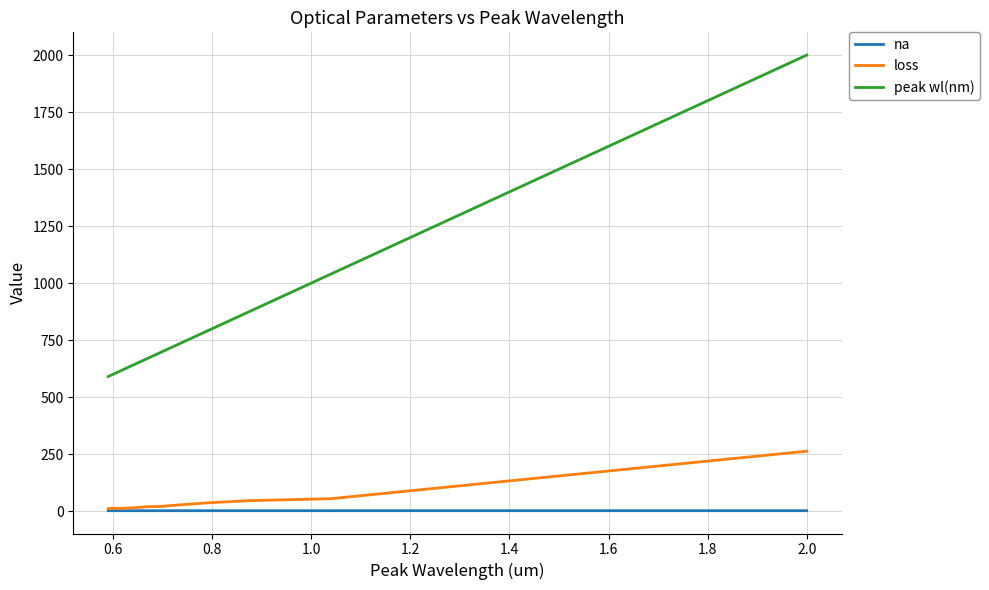

True or false: peak wl(nm) and loss intersect in this chart.

False